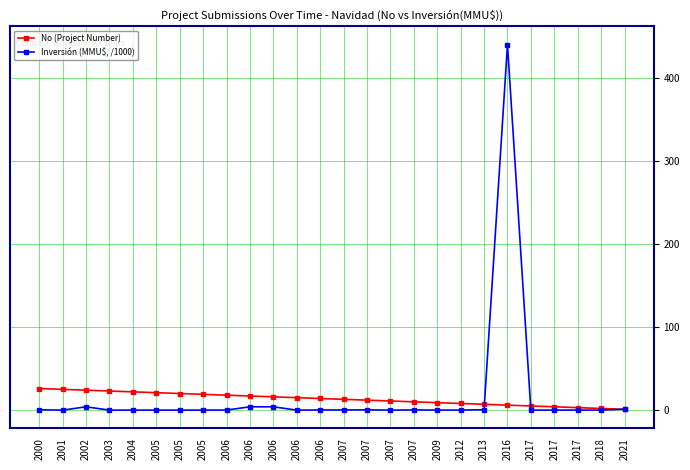

What is the sum of all Inversión (MMU$, /1000) values?

455.3